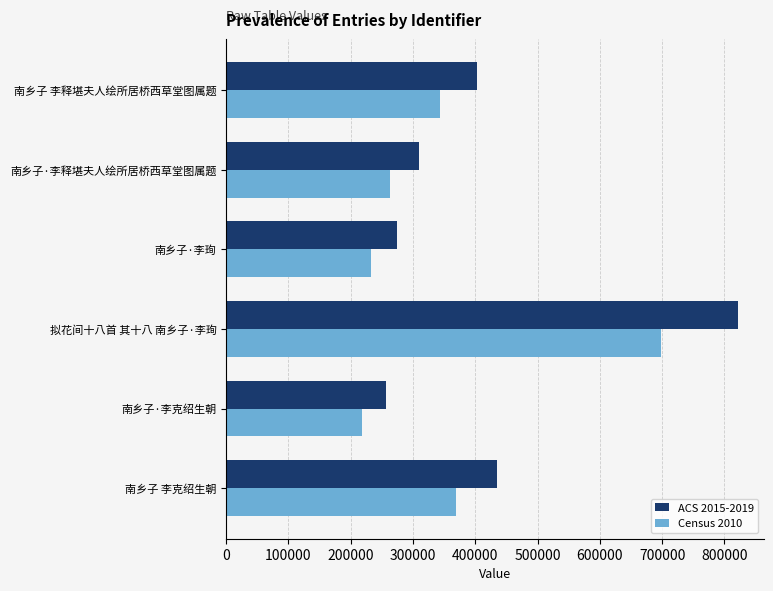

Where is Census 2010 nearest to the value 458342?

南乡子 李克绍生朝